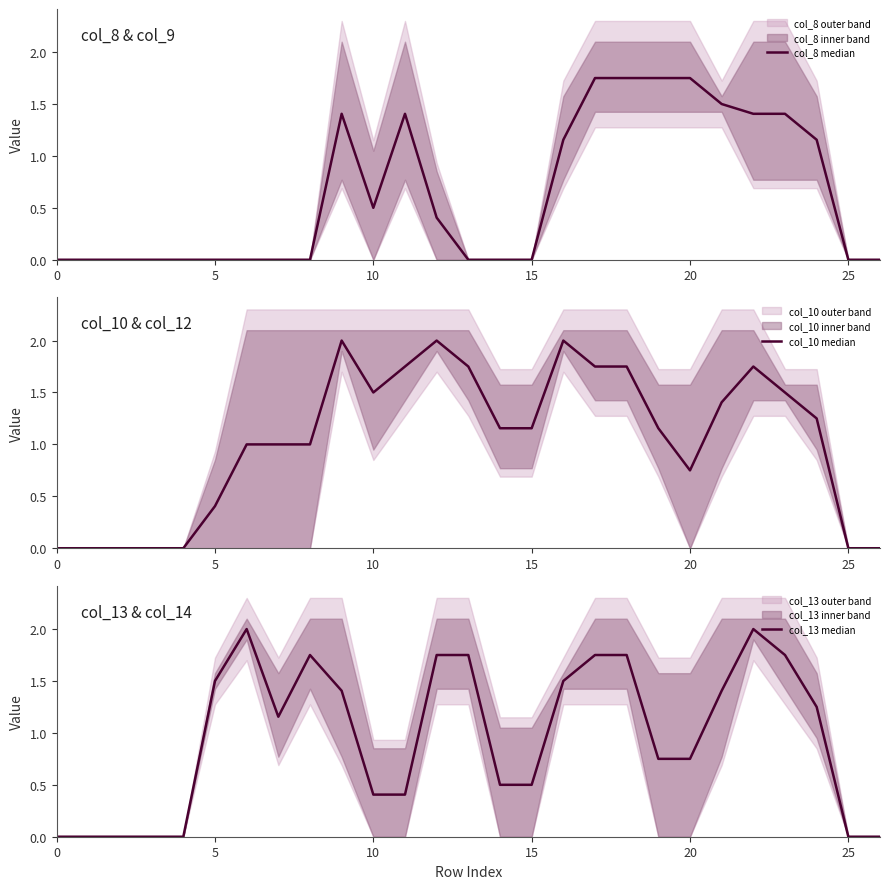

Rank the series by their average value, from highest to lowest.

col_10 median, col_13 median, col_8 median